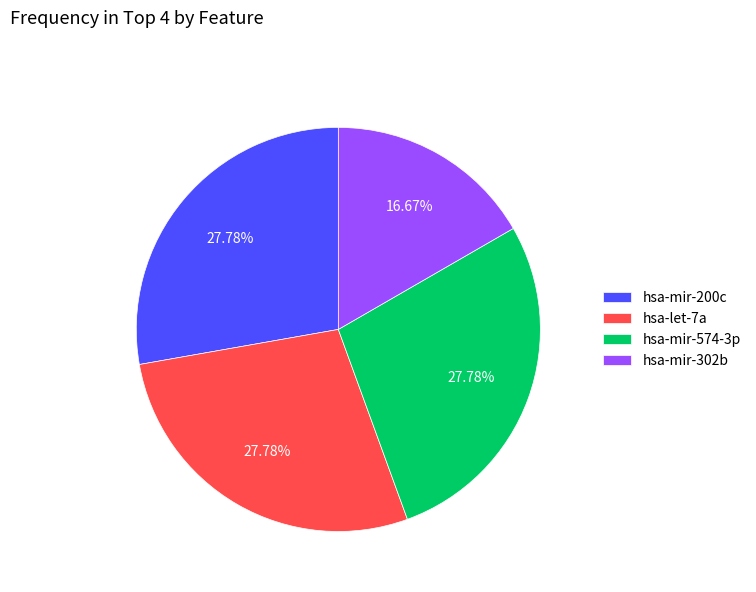

The hsa-mir-574-3p slice represents 28% of the pie. True or false?

True